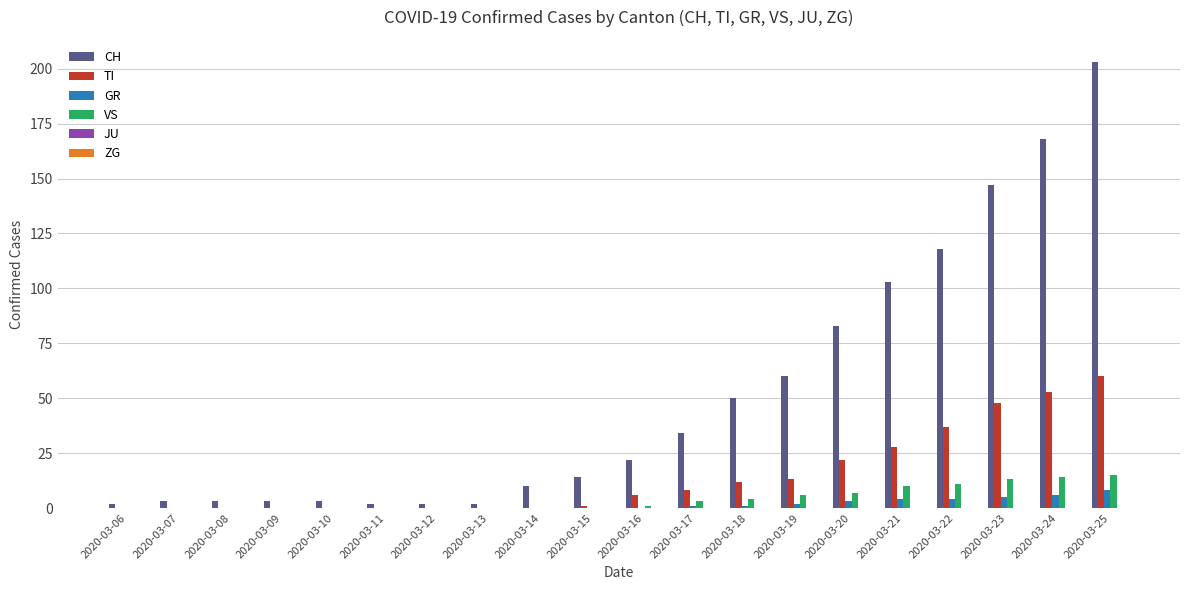

True or false: TI has a value of 18 at 2020-03-09.

False